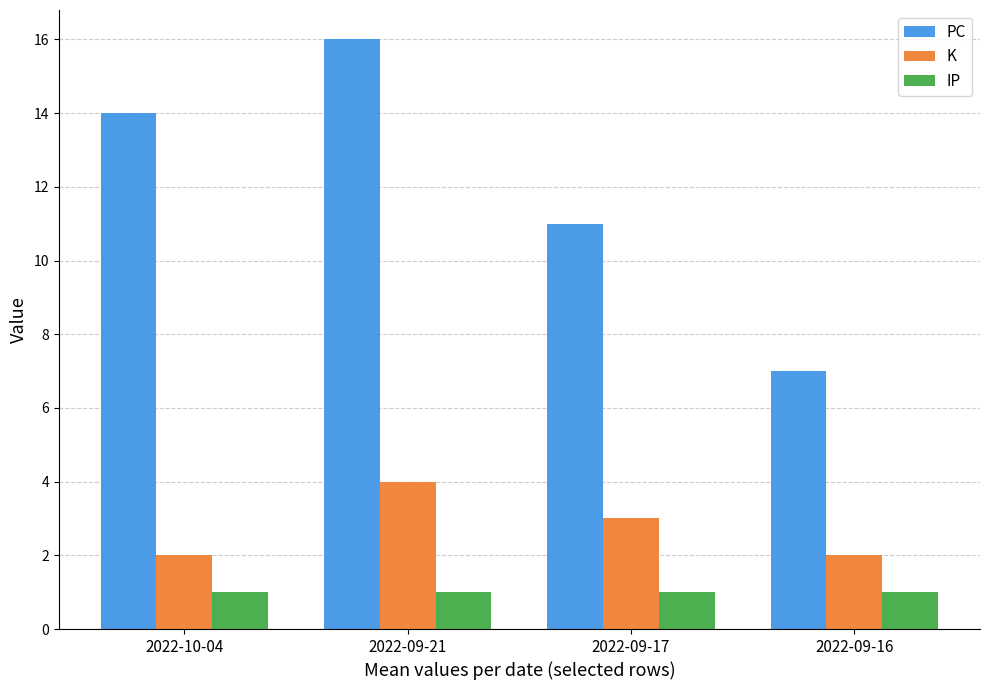

Where is K nearest to the value 3?

2022-09-17